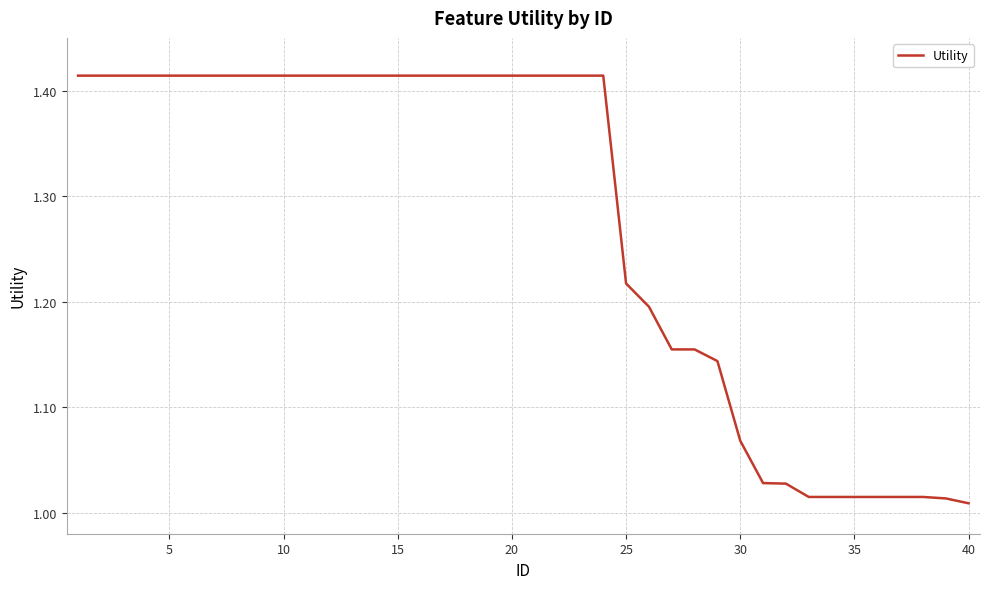

Does the chart have visible grid lines?

Yes